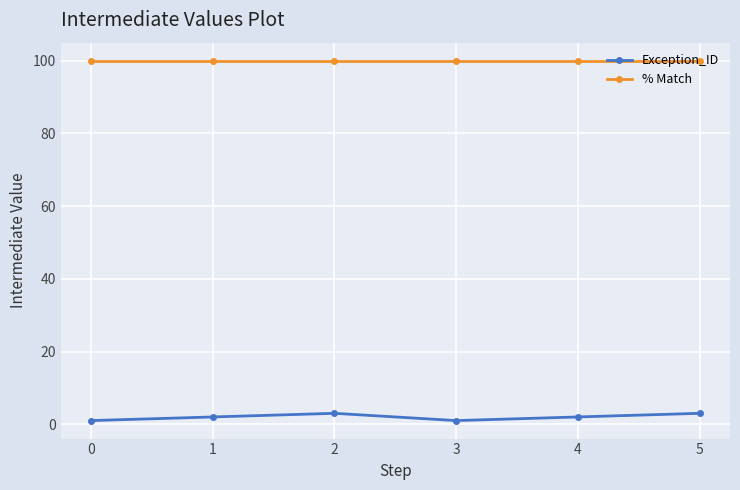

The value of % Match at 1 is 156. True or false?

False